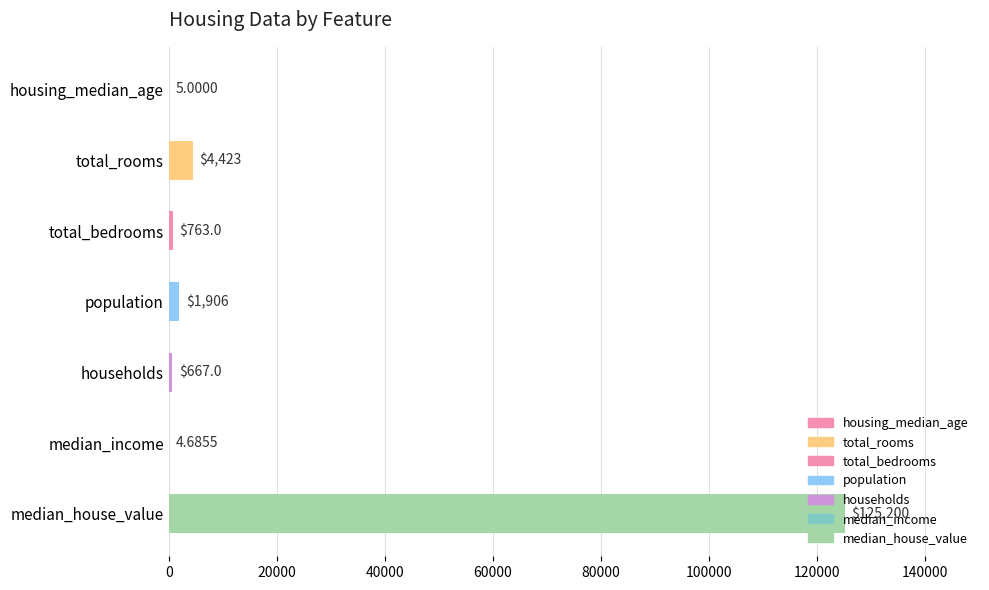

Between housing_median_age and total_bedrooms, which is larger?

total_bedrooms